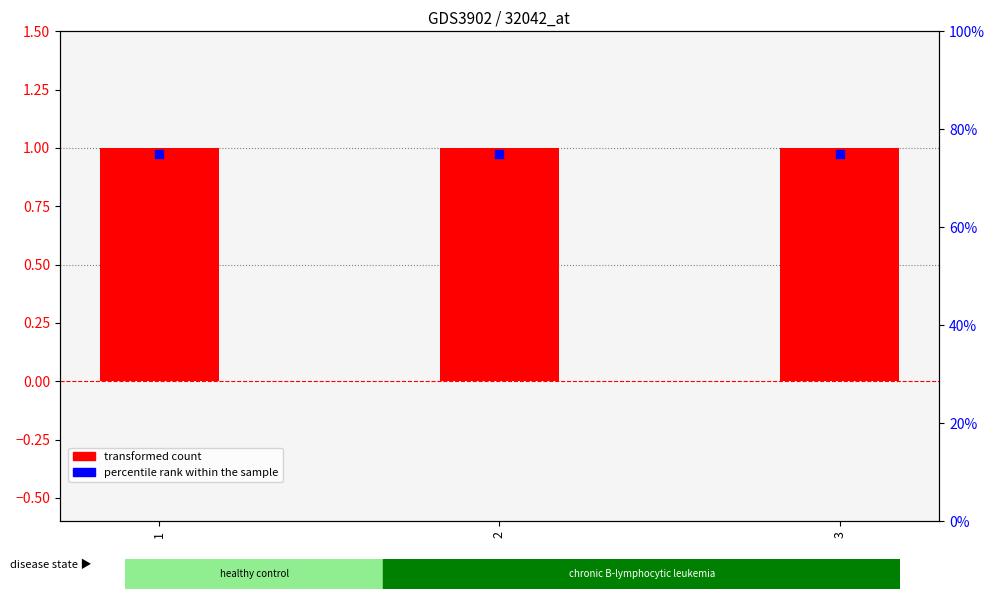

Which series contains the highest Y value?

percentile rank within the sample